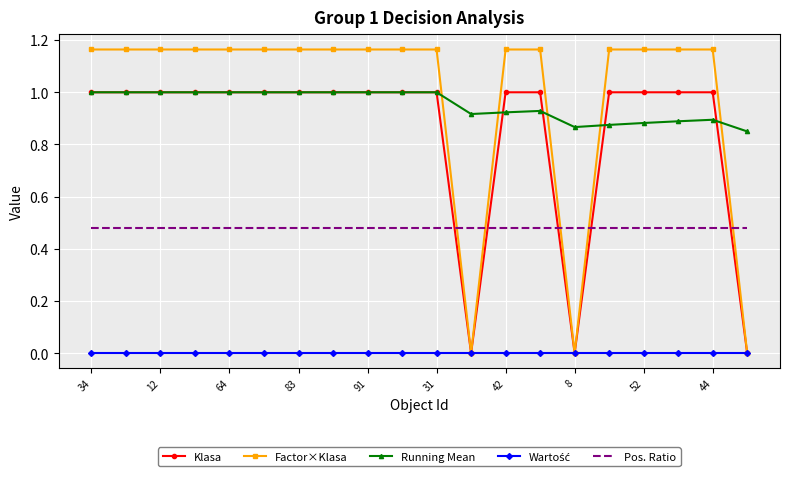

How many times do Factor×Klasa and Running Mean cross each other?

5